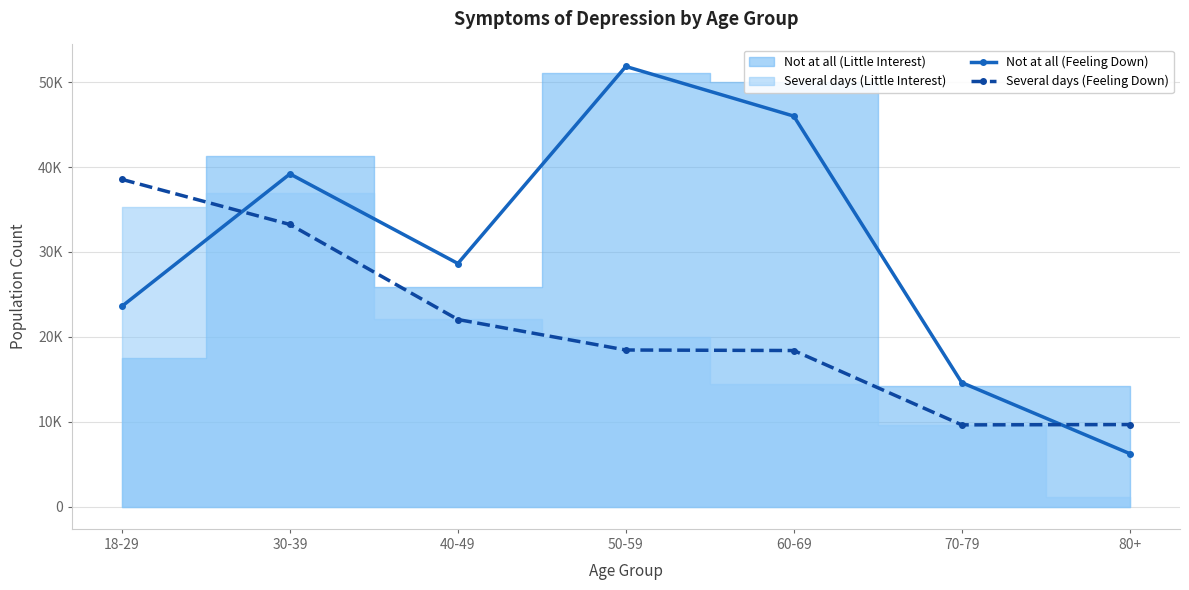

Between 18-29 and 70-79, which series saw the biggest shift?

Several days (Feeling Down)